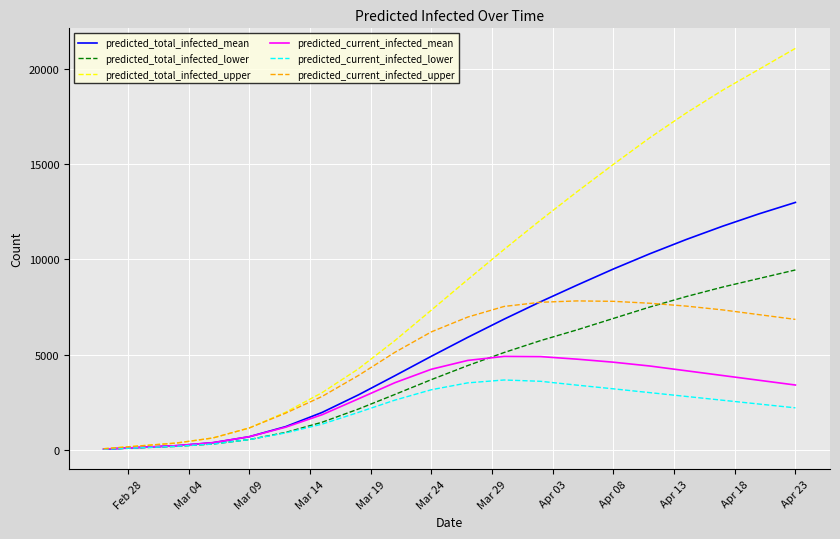

List the series in order of their peak value, lowest first.

predicted_current_infected_lower, predicted_current_infected_mean, predicted_current_infected_upper, predicted_total_infected_lower, predicted_total_infected_mean, predicted_total_infected_upper